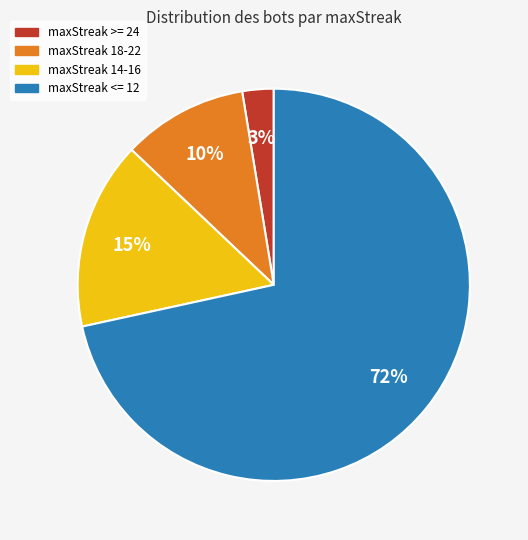

How many slices are in this pie chart?

4